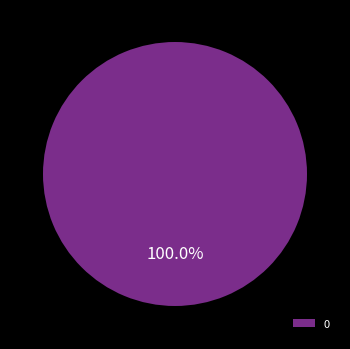

Rank the categories by value from highest to lowest.

0